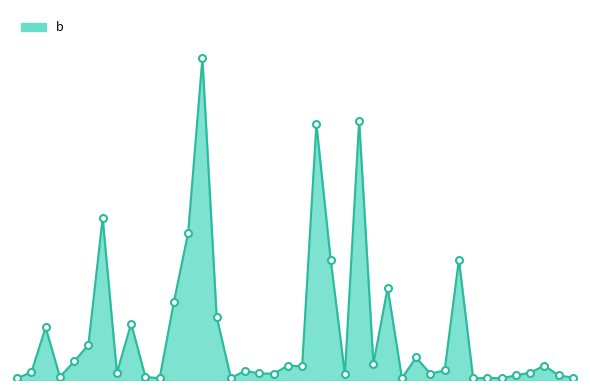

Is this an area chart (filled region under the line)?

Yes